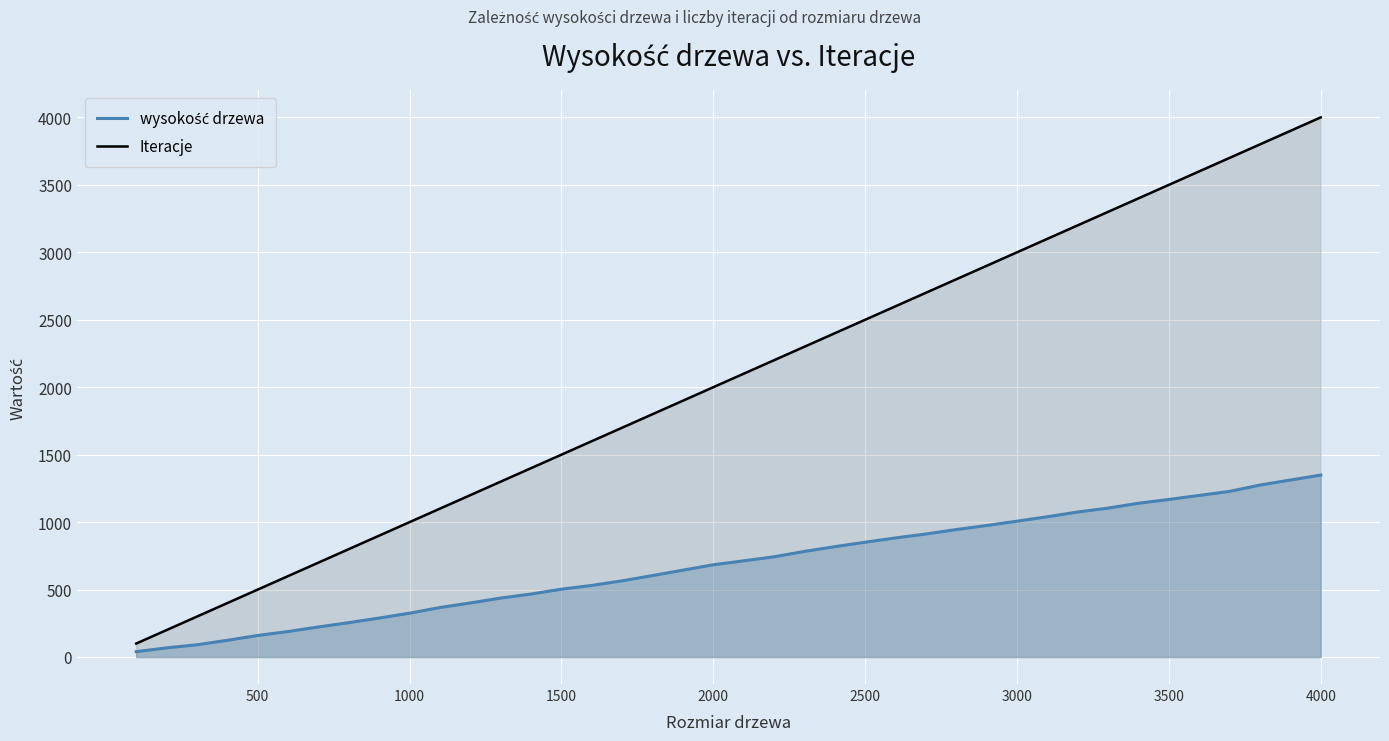

Which category has the highest value in the Iteracje series?

4000